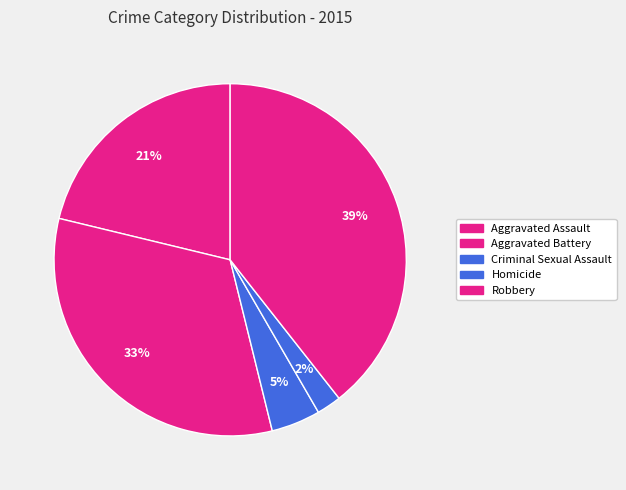

Which has a higher value, Criminal Sexual Assault or Robbery?

Robbery